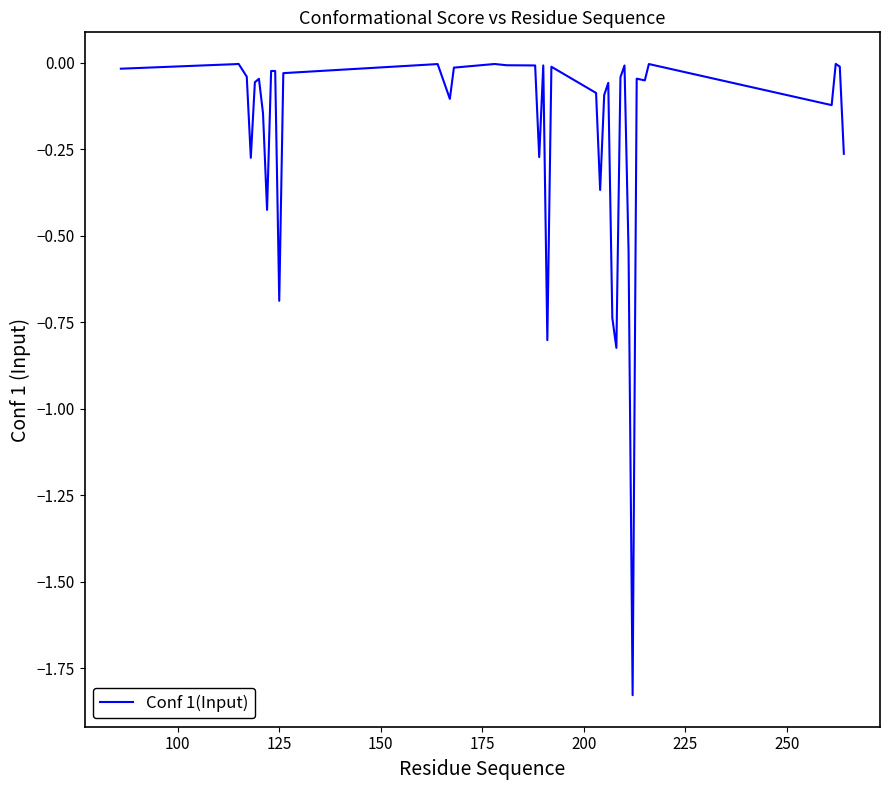

What is the difference between the maximum and minimum values?

1.8